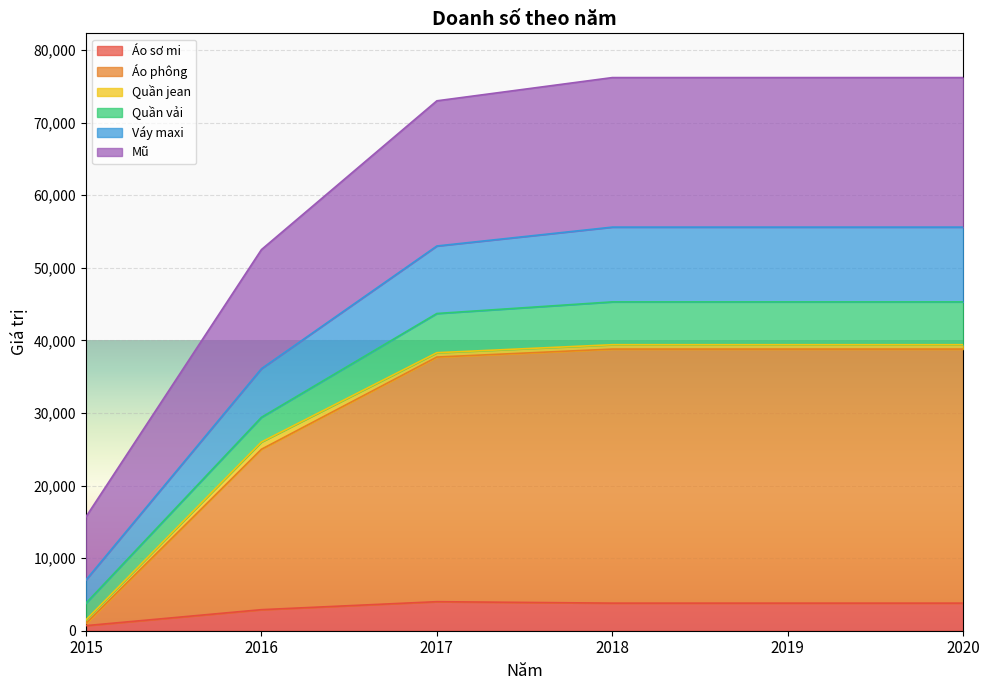

What are all the series names shown in the legend?

Áo sơ mi, Áo phông, Quần jean, Quần vải, Váy maxi, Mũ